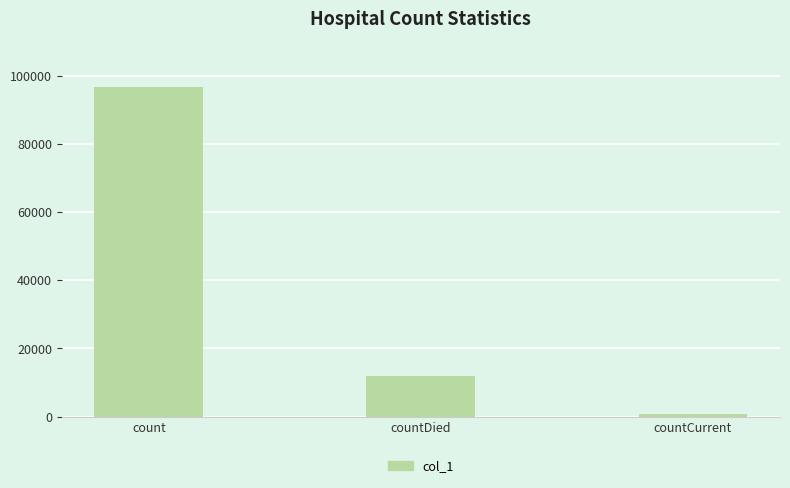

What is the difference between the values at countDied and count?

84704